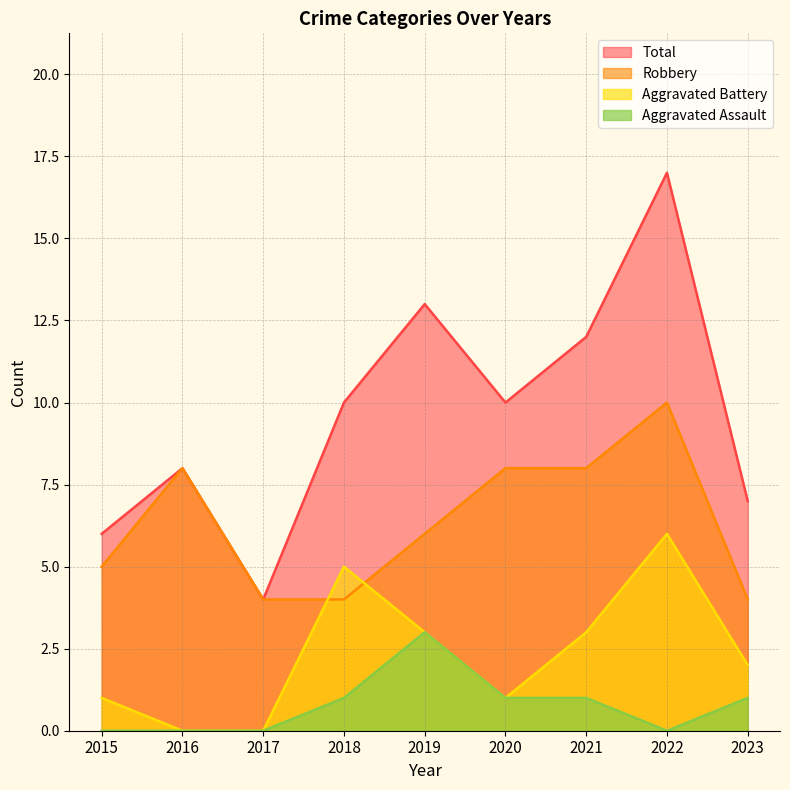

What is the lowest value of the Total series?

4